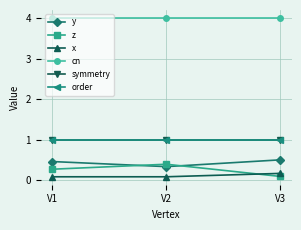

What is the value of the symmetry point at the 1st from the left?

1.0